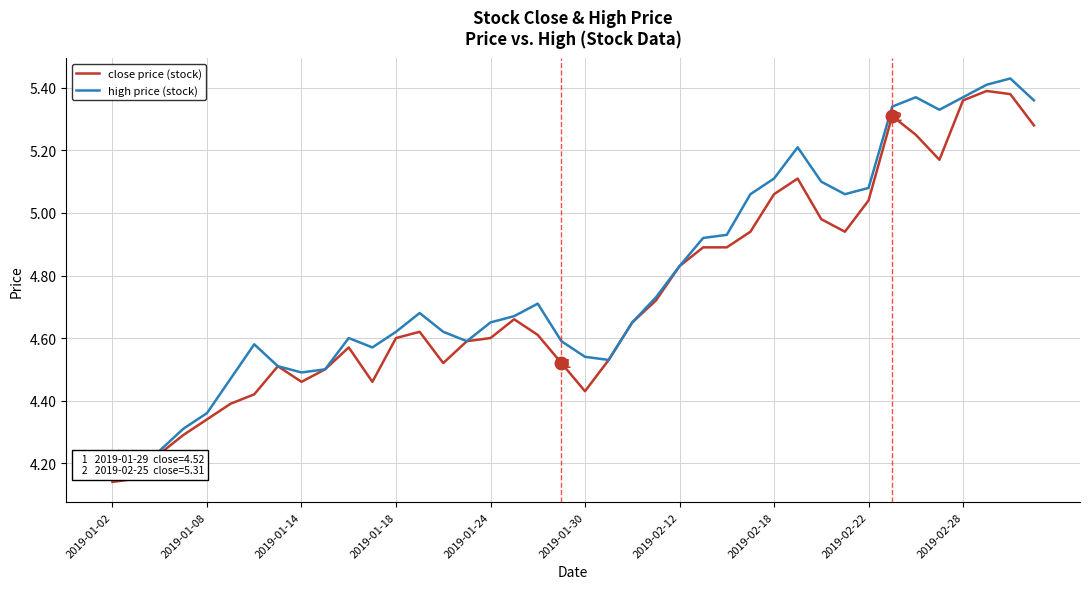

Rank the series at 35 from highest to lowest value.

HPI: high price (stock), close price (stock)